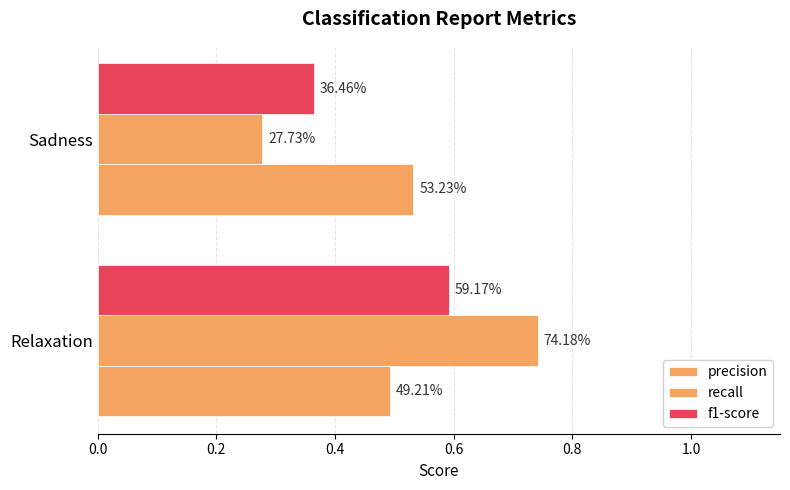

What are all the series names shown in the legend?

precision, recall, f1-score